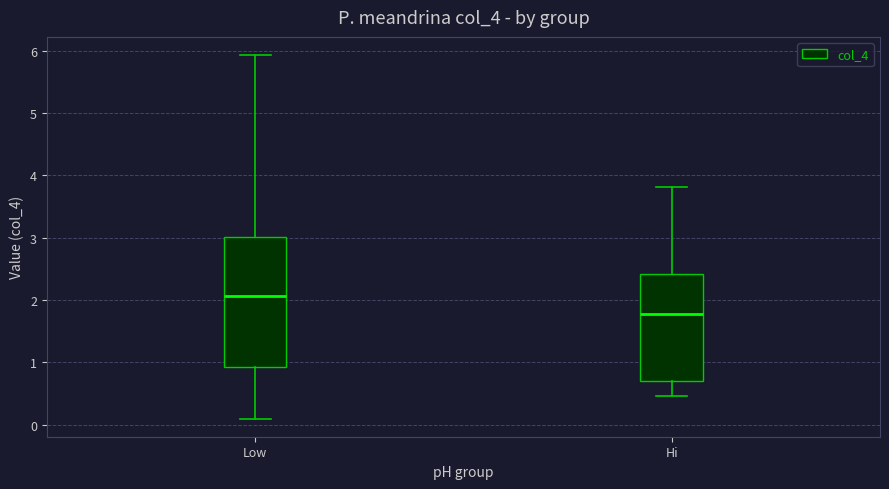

Comparing the boxes themselves (not the whiskers), which one is the tallest?

Low